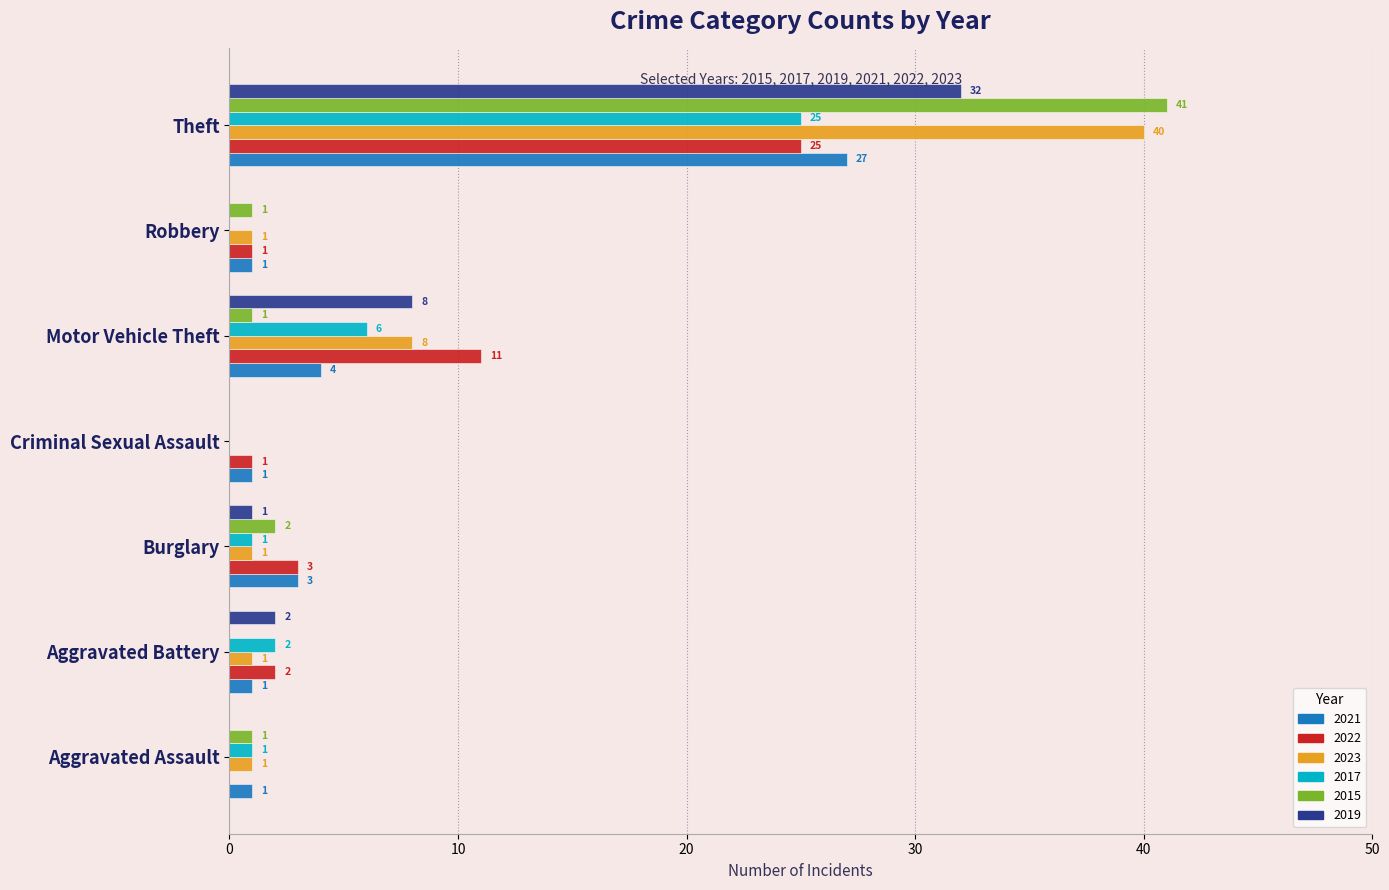

The 2015 series shows 1 at Robbery. True or false?

True